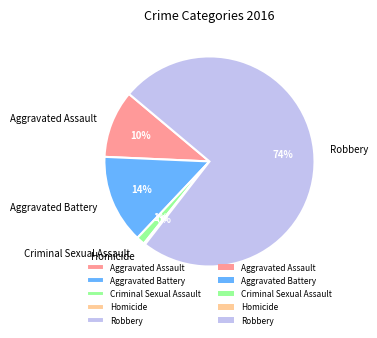

To the nearest percent, what is the average slice percentage?

20%